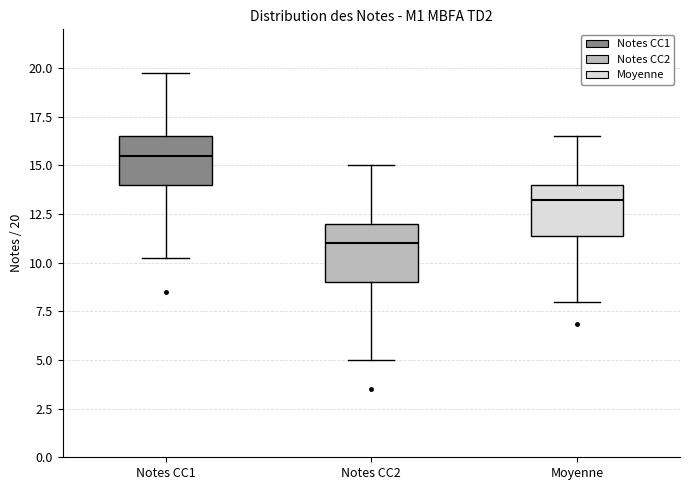

Reading left to right, transcribe this box plot: for each box, give where its median line is, the range the box spans, and where its two whiskers end, as read against the y-axis. The values are not printed on the chart, so give them approximately, as read against the axis.

Notes CC1: median 15.5, box 14.0 to 16.5, whiskers 10.5 to 20.0
Notes CC2: median 11.0, box 9.0 to 12.0, whiskers 5.0 to 15.0
Moyenne: median 13.5, box 11.5 to 14.0, whiskers 8.0 to 16.5